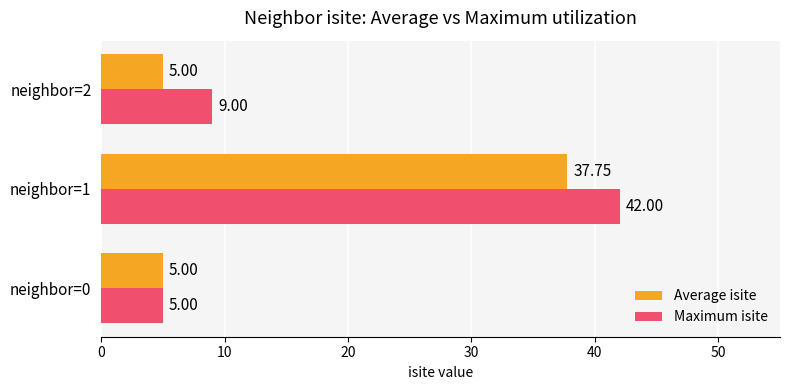

At how many categories does at least one series exceed 26?

1